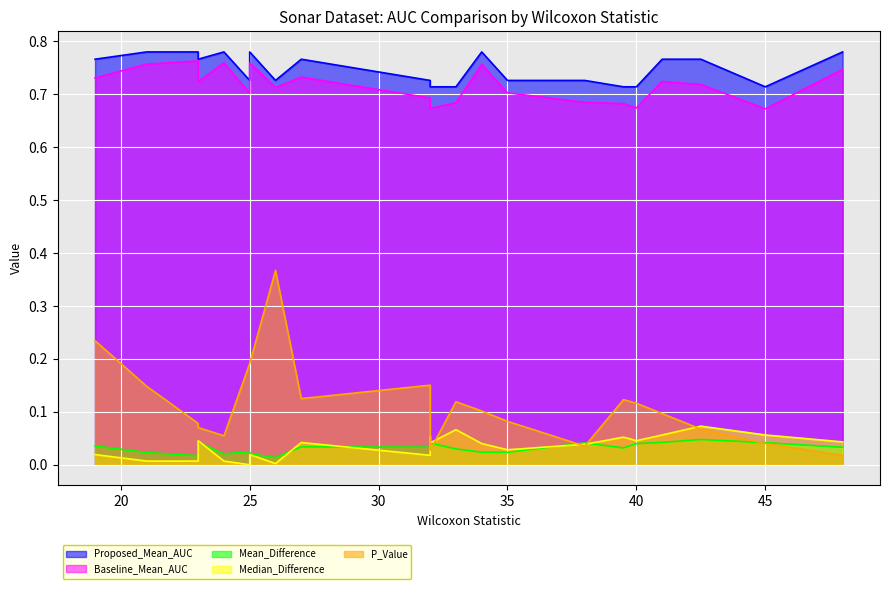

How many distinct data groups are displayed?

5